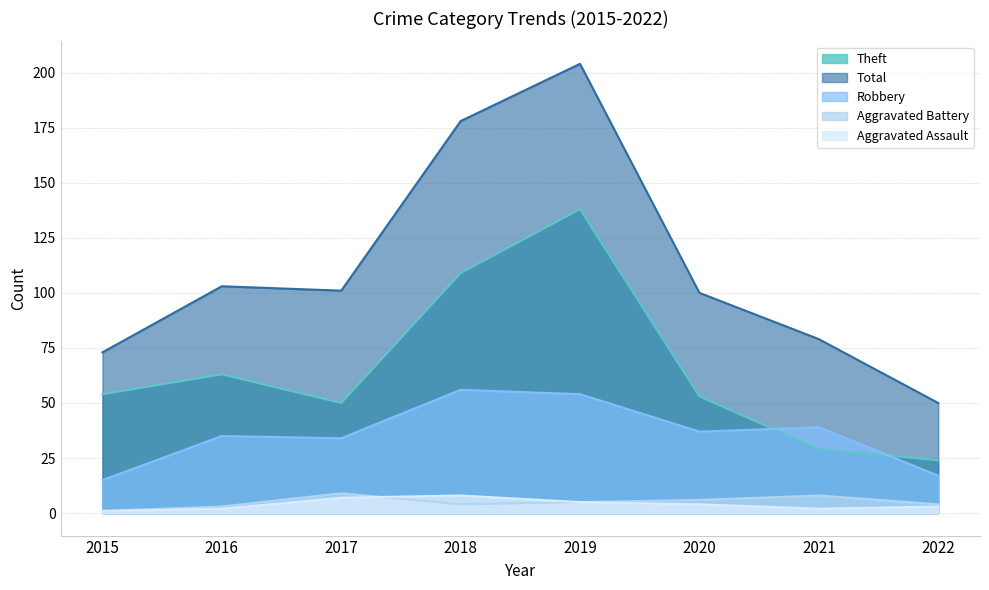

What is the value of the Aggravated Assault point at the 4th from the left?

8